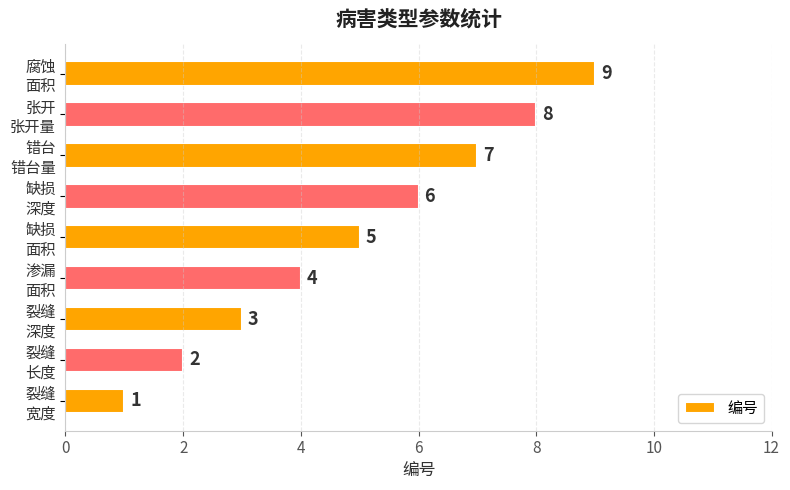

Which category has the highest value across all series?

腐蚀
面积